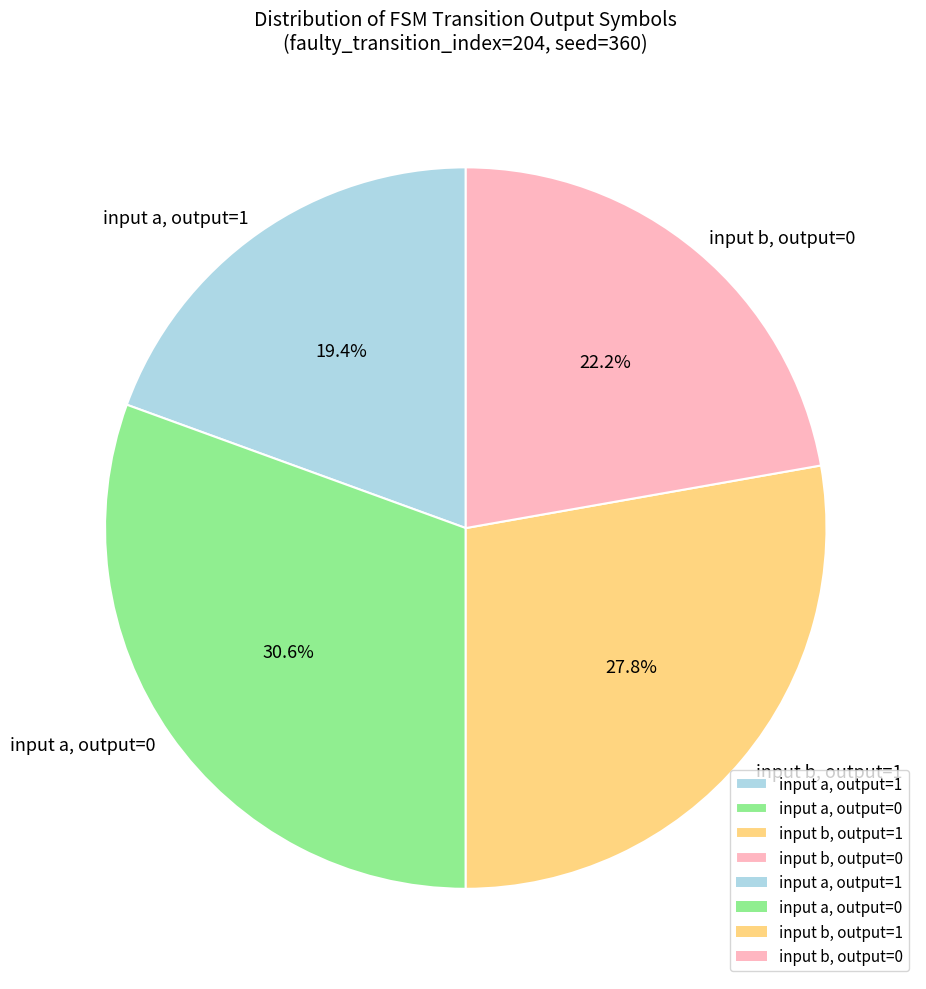

How many slices are in this pie chart?

4